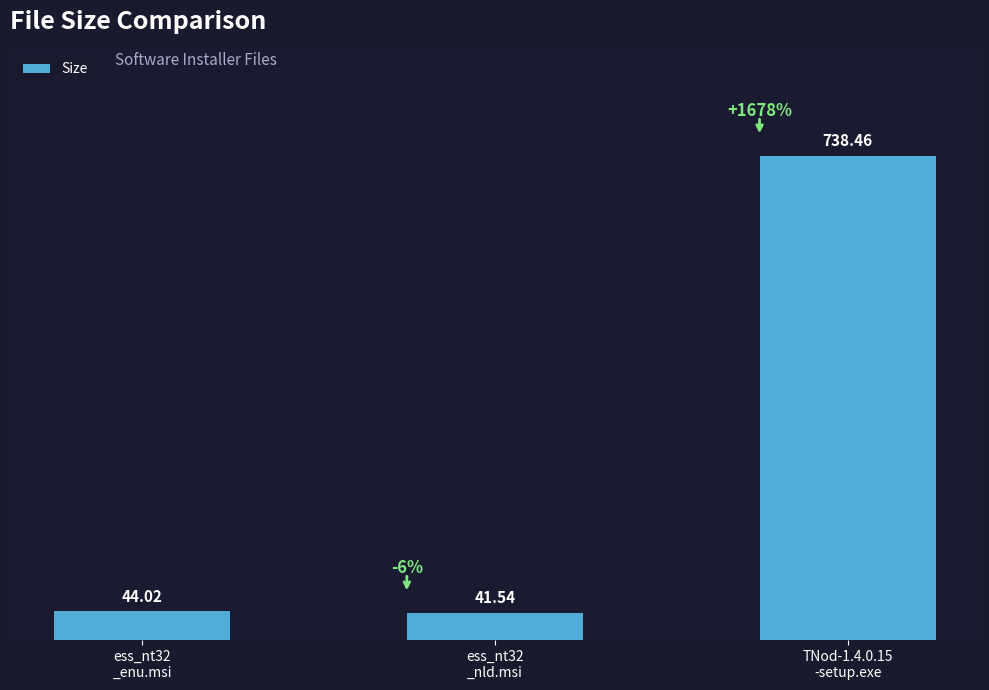

What is the label of the 3rd bar from the left?

TNod-1.4.0.15
-setup.exe